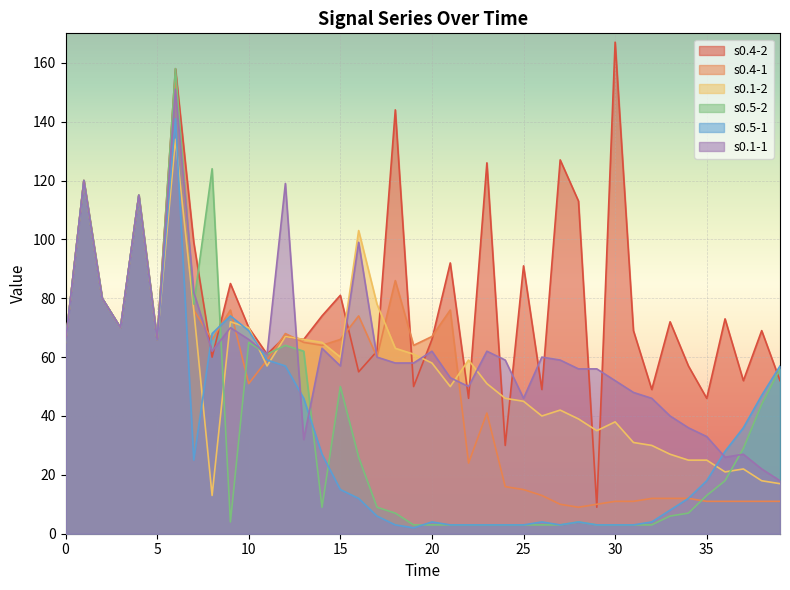

True or false: s0.5-1 and s0.4-2 cross at least once.

True